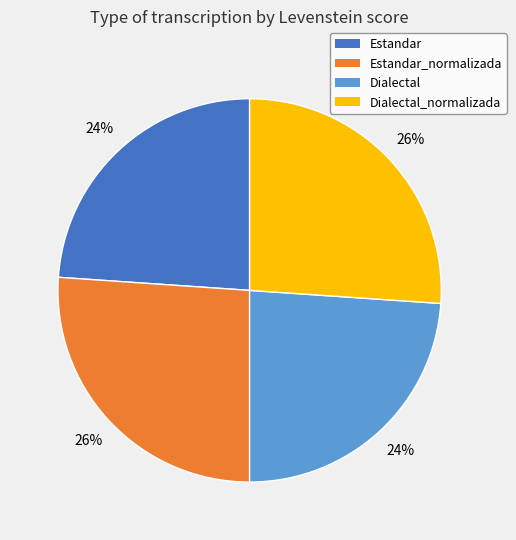

To the nearest percent, what portion does Estandar represent?

24%